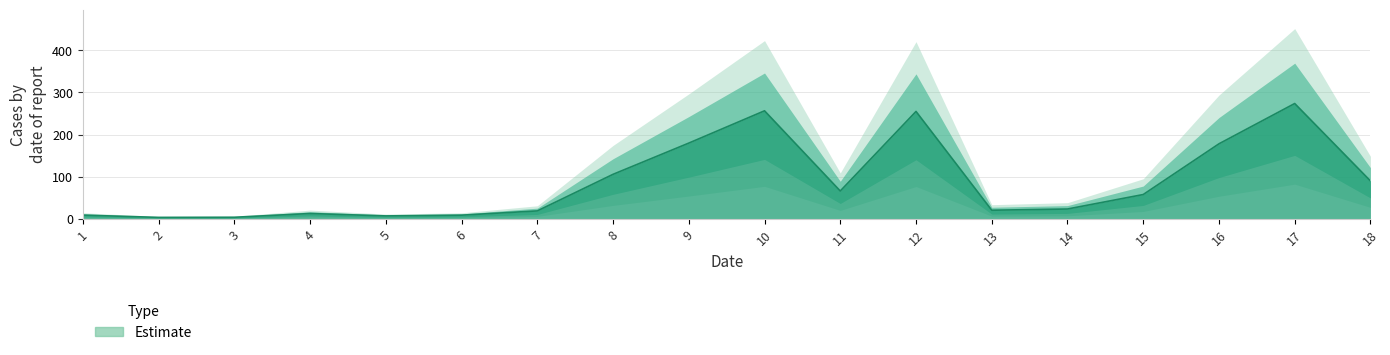

Approximately how many times larger is the value at 17 compared to 10?

1.1